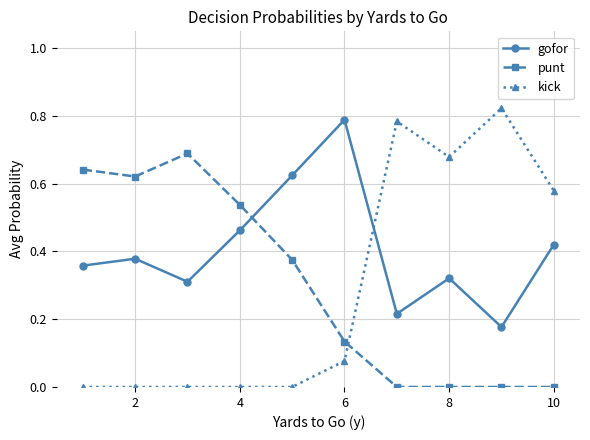

Count the number of categories in the chart.

10